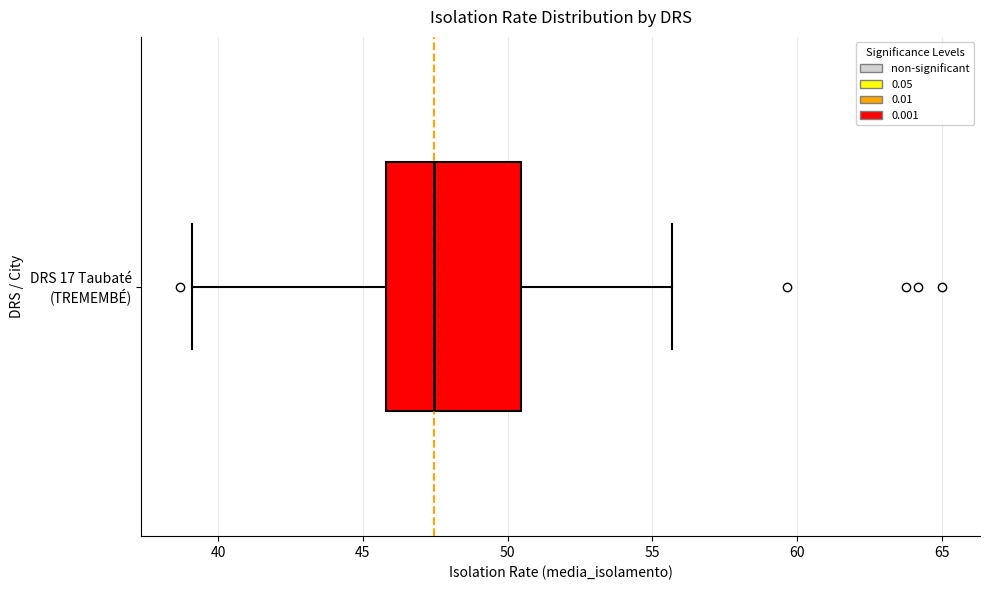

Transcribe this box plot: give where the median line is, the range the box spans, and where the two whiskers end, as read against the x-axis. The values are not printed on the chart, so give them approximately, as read against the axis.

median 47.5, box 46.0 to 50.5, whiskers 39.0 to 55.5